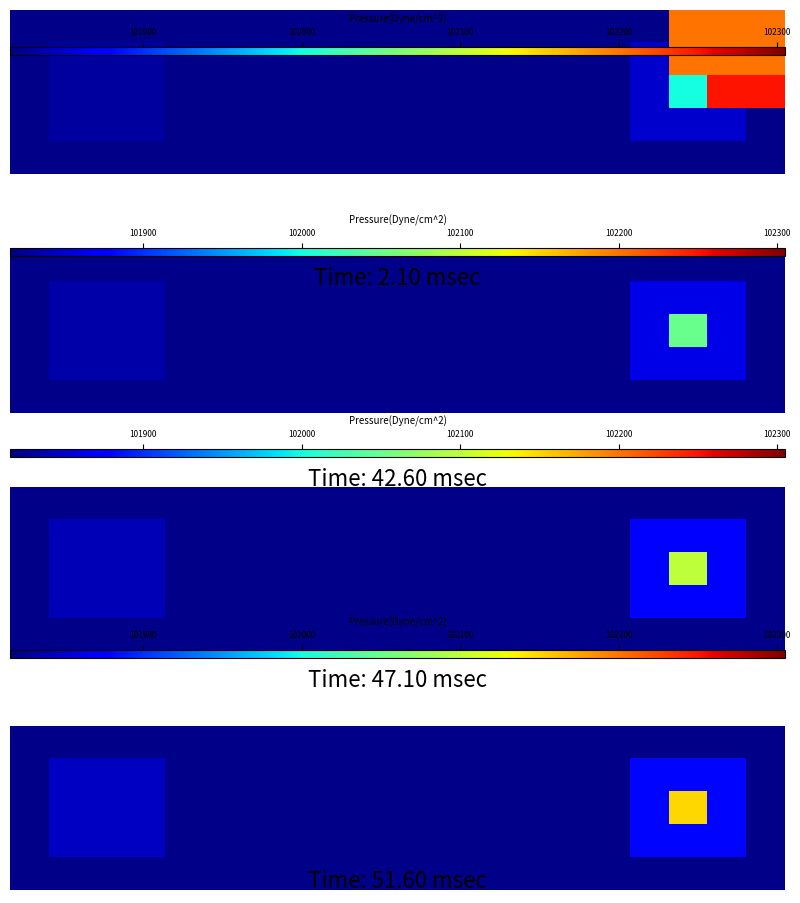

At how many categories does at least one series exceed 101974?

1